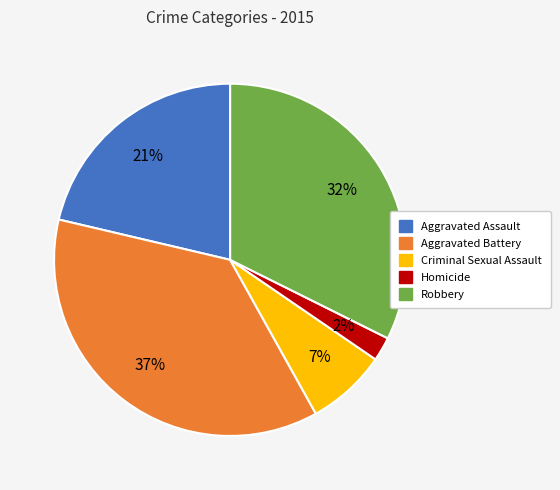

Does Aggravated Assault account for over 50% of the chart?

No